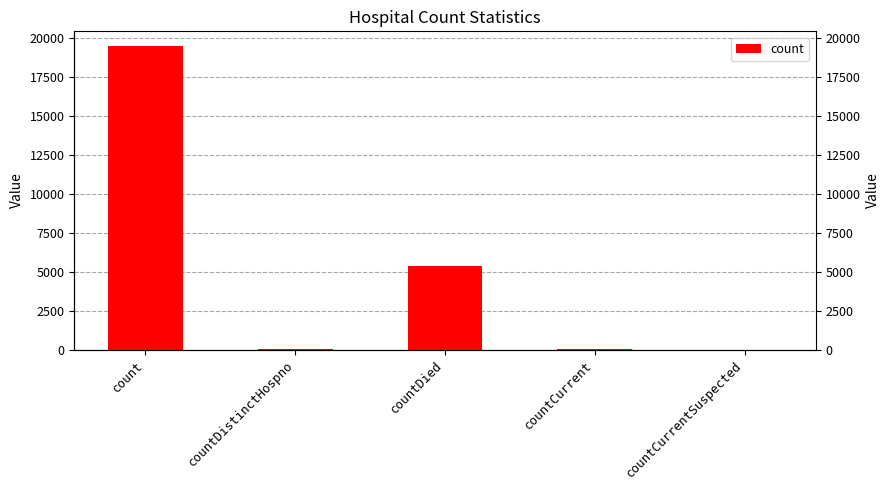

What is the approximate value at countDied, to the nearest 10?

5360